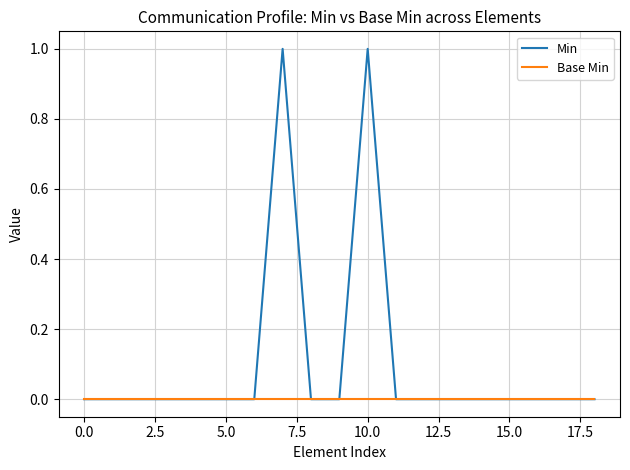

Which series has the widest spread of values?

Min